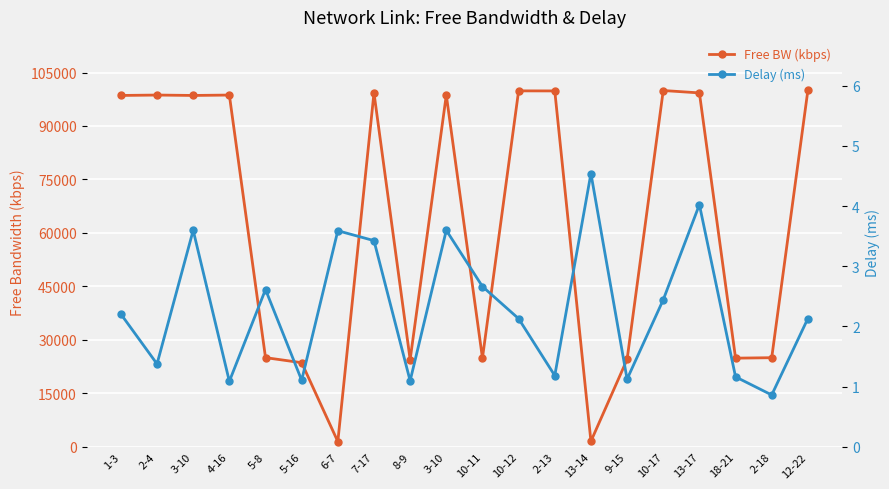

At which label does Delay (ms) first exceed 2?

1-3